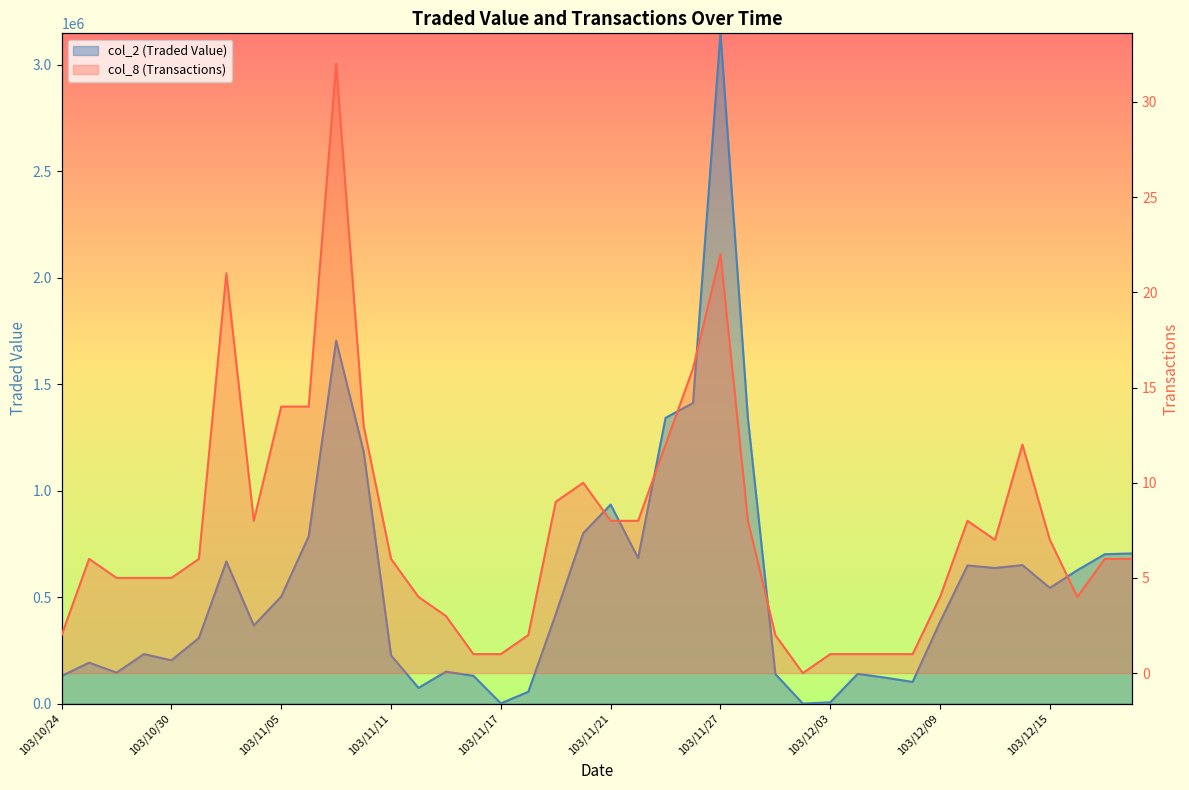

At which category is the sum across all series the highest?

103/11/27